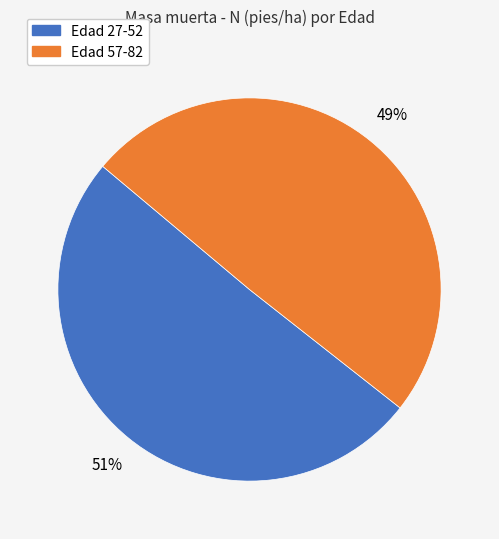

To the nearest percent, what is the average slice percentage?

50%